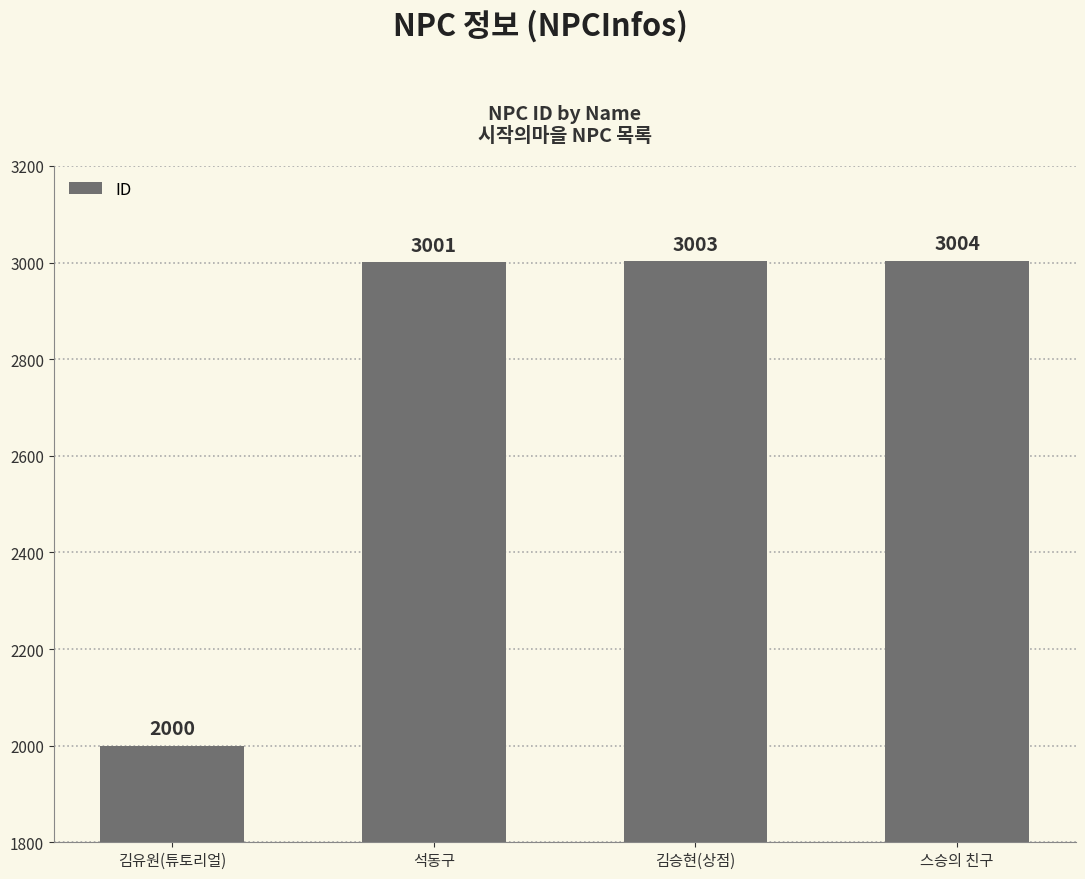

What is the minimum value shown in the chart?

2000